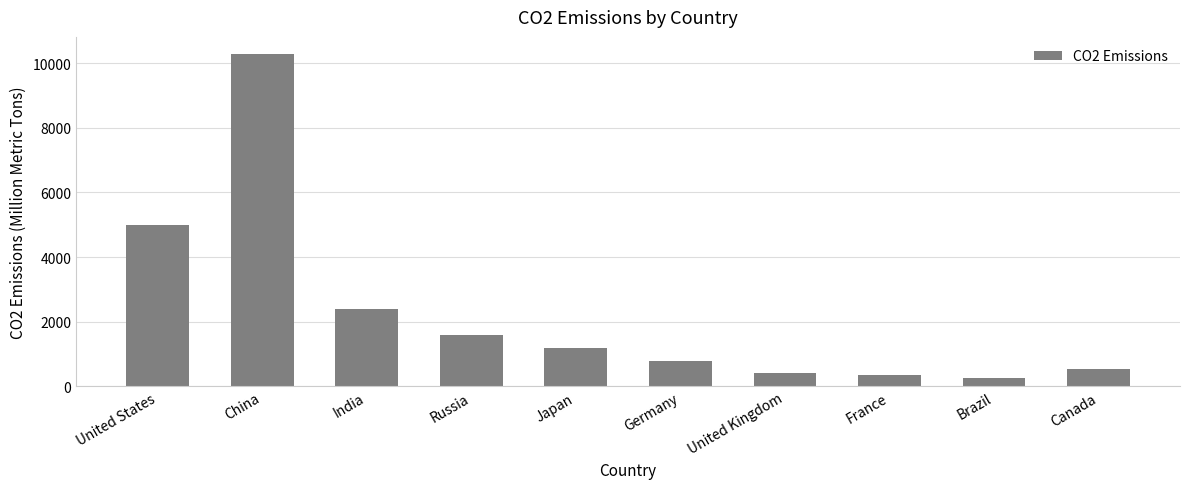

How many data points are less than 1200?

5